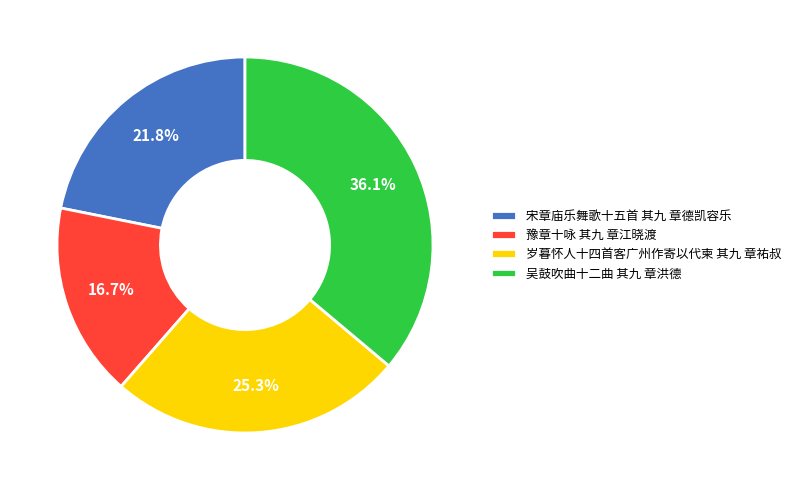

What percentage is the 岁暮怀人十四首客广州作寄以代柬 其九 章祐叔 slice, to the nearest percent?

25%